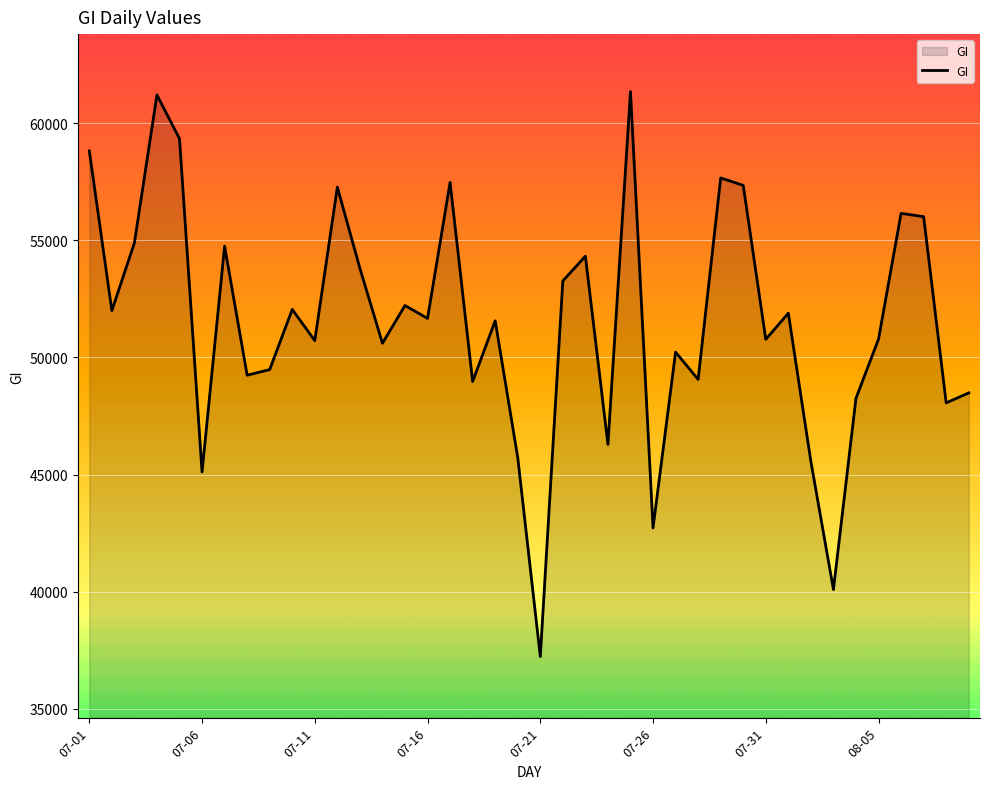

What is the difference between the maximum and minimum values?

24113